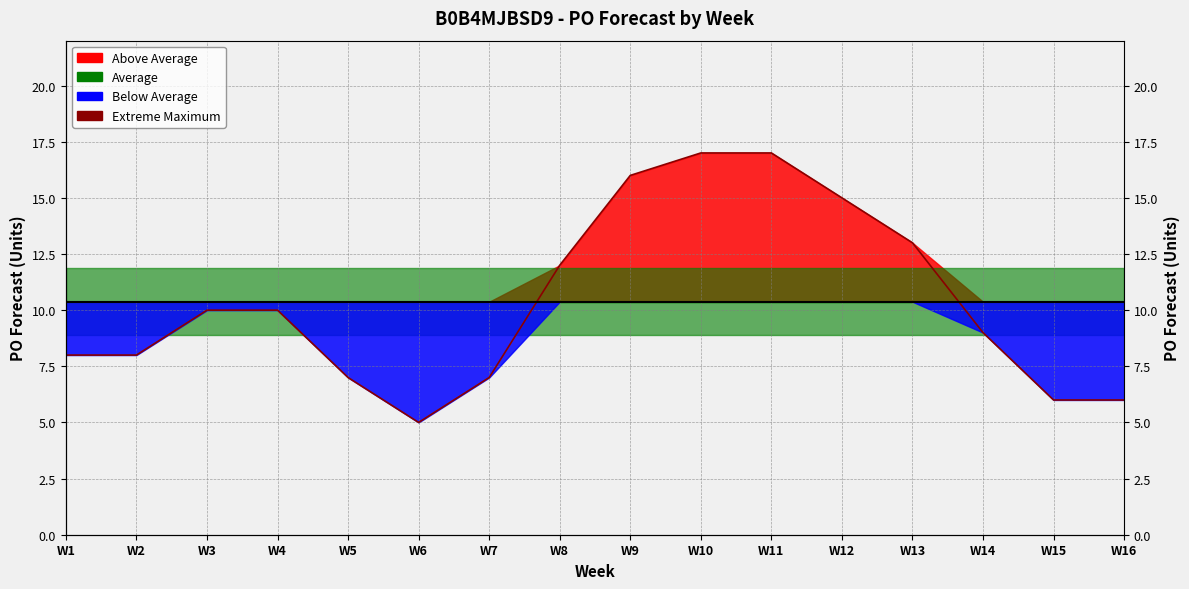

What is the approximate value at W5, to the nearest 5?

5